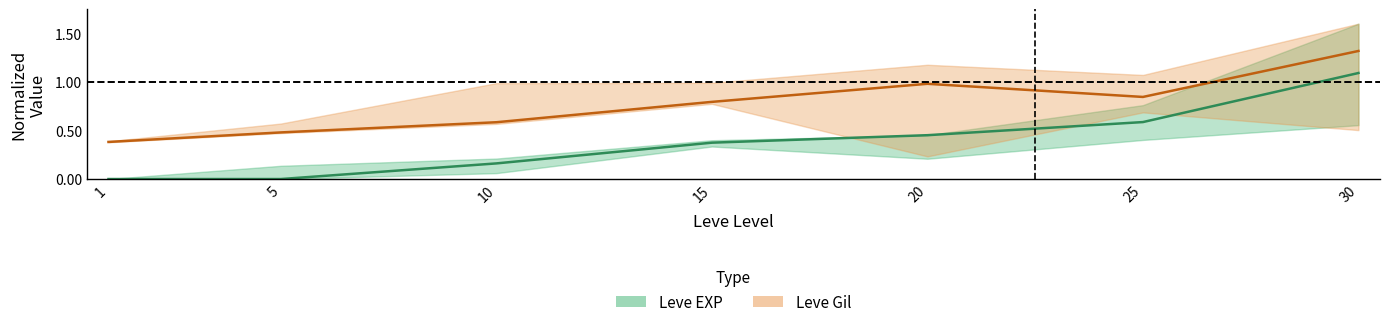

Reading left to right, extract all data points from this chart.

Leve EXP (mid): 1=0.0	5=0.0	10=0.2	15=0.4	20=0.5	25=0.6	30=1.1
Leve Gil (mid): 1=0.4	5=0.5	10=0.6	15=0.8	20=1.0	25=0.8	30=1.3